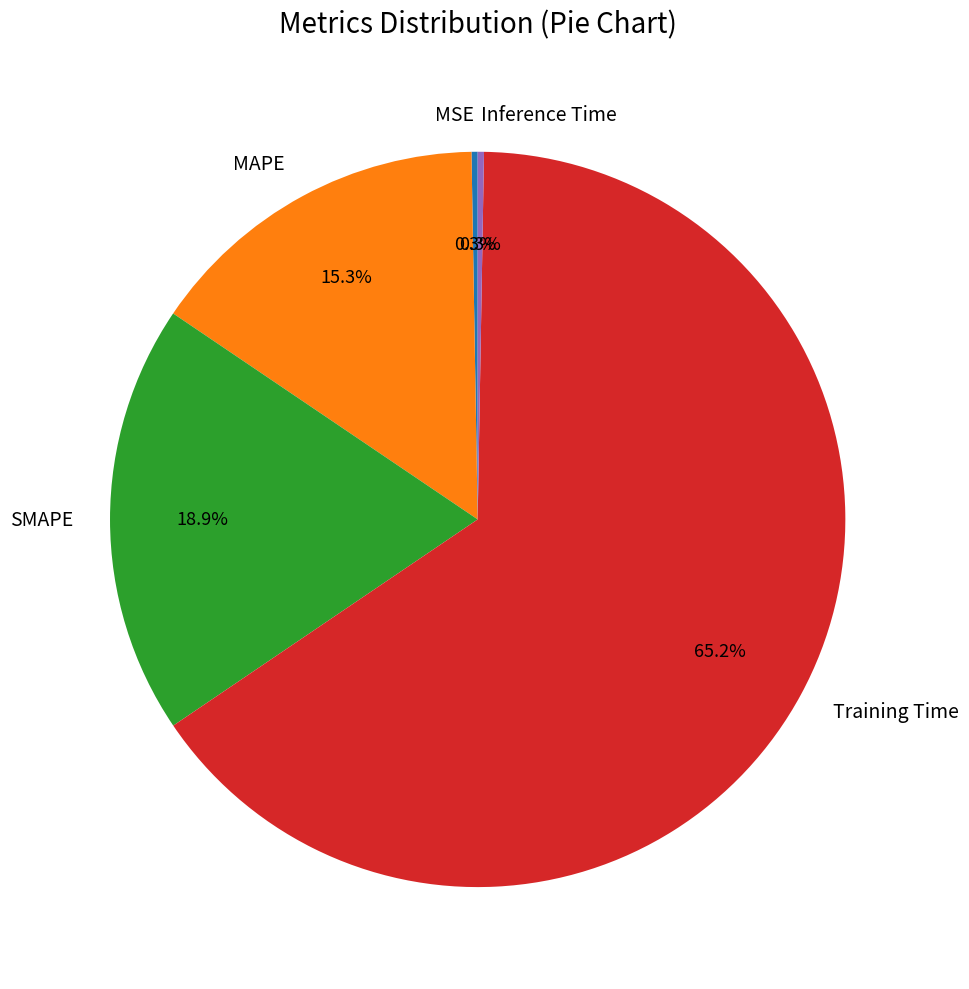

Is the sum of Training Time and SMAPE greater than half?

Yes